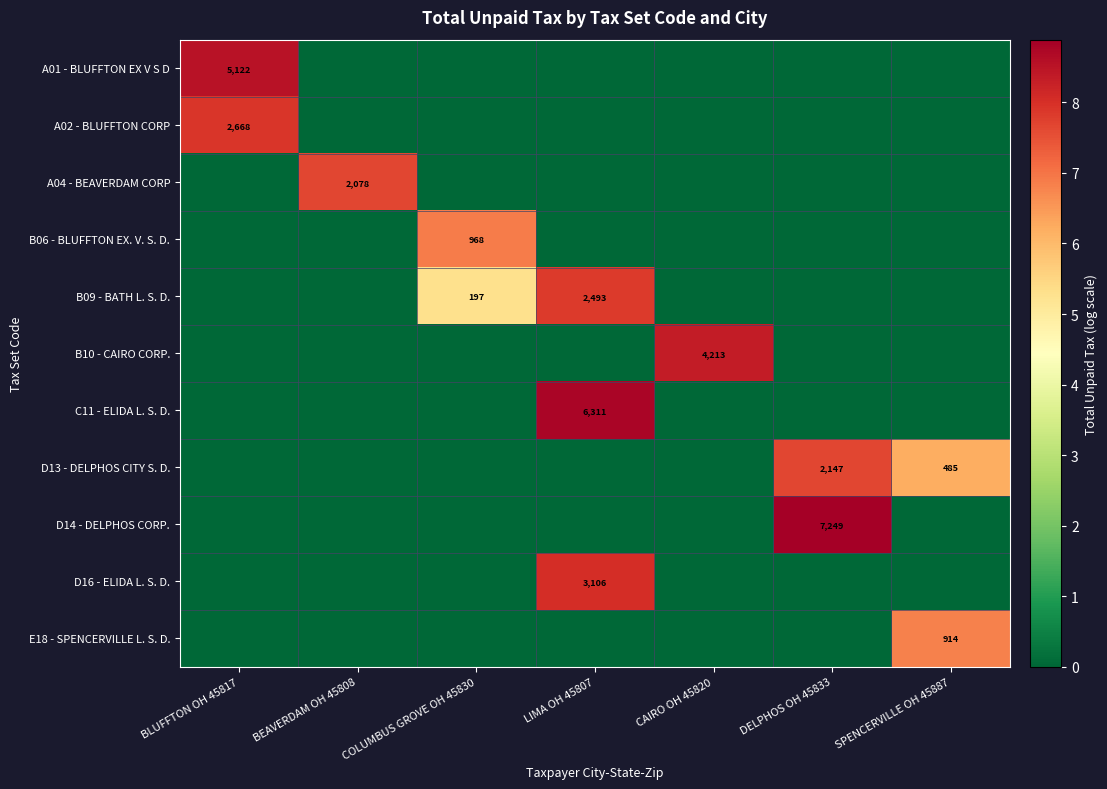

The value of D16 - ELIDA L. S. D. at LIMA OH 45807 is 5204. True or false?

False